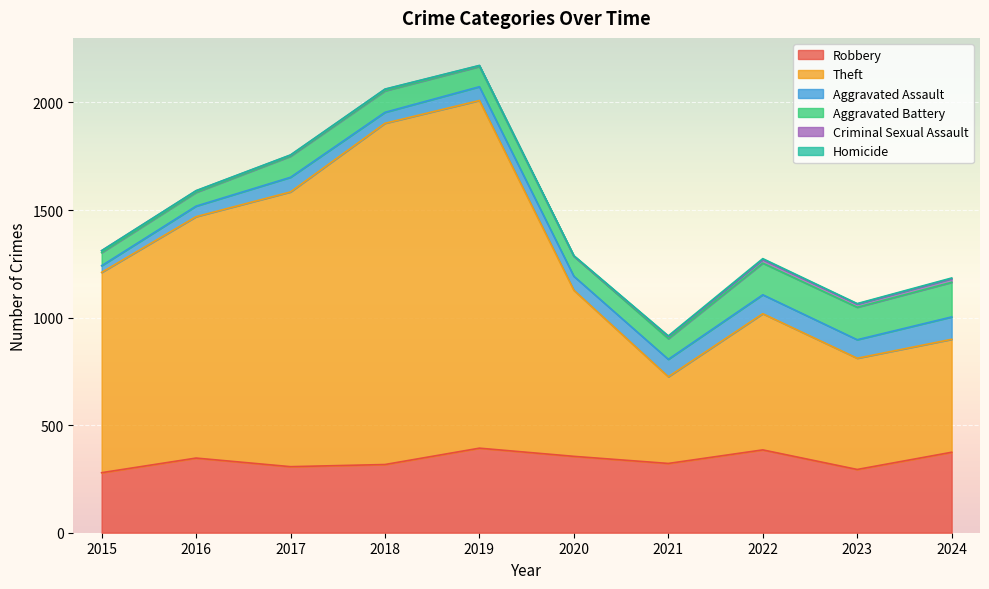

What are all the series names shown in the legend?

Robbery, Theft, Aggravated Assault, Aggravated Battery, Criminal Sexual Assault, Homicide